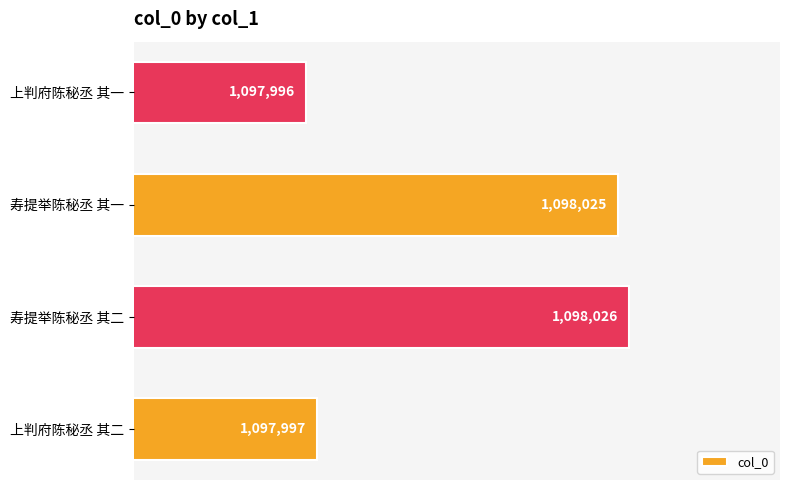

At which label is the value closest to 1098011?

上判府陈秘丞 其二